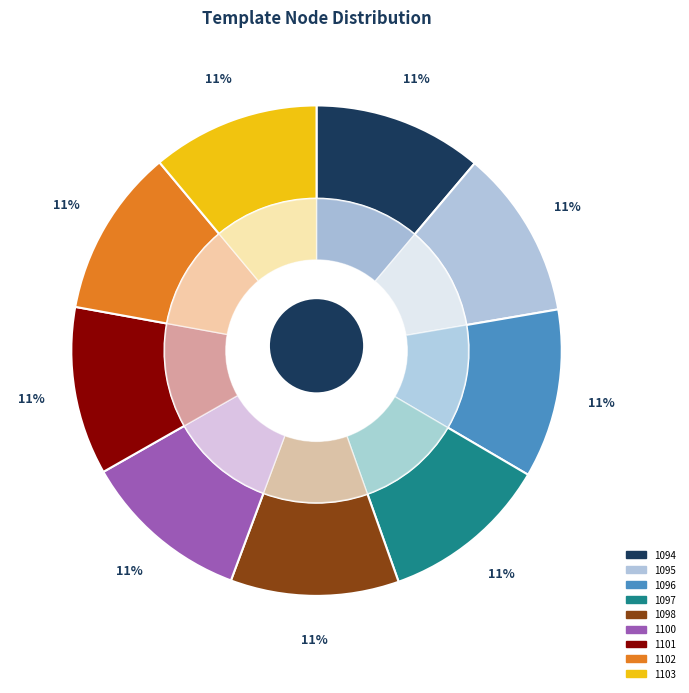

Which category has the smallest portion of the pie?

1103